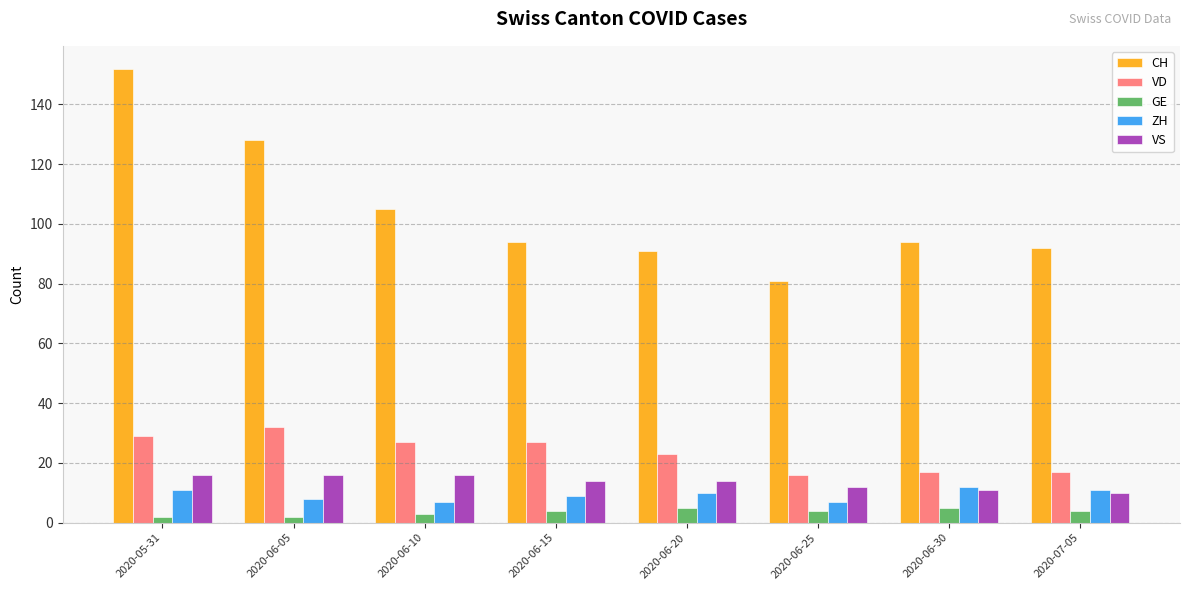

List the series in order of their peak value, highest first.

CH, VD, VS, ZH, GE